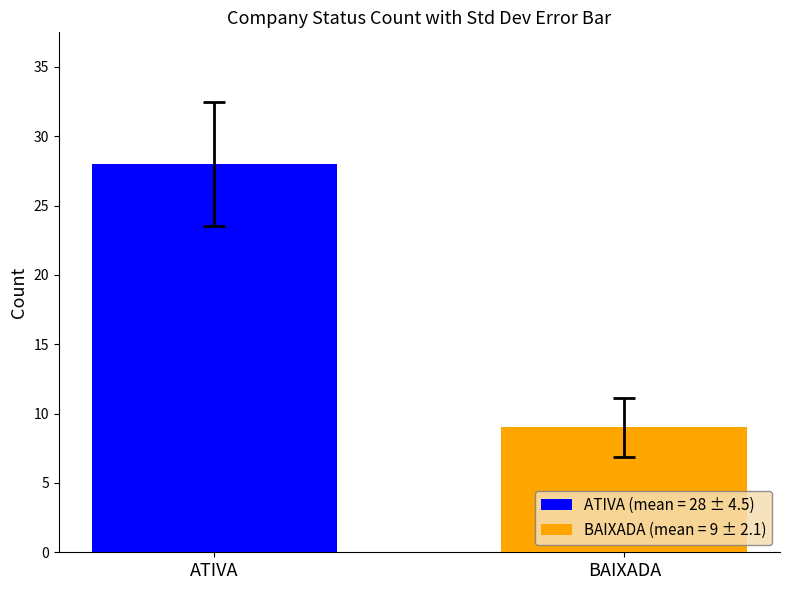

List the series in order of their overall mean, highest first.

ATIVA (mean = 28 ± 4.5), BAIXADA (mean = 9 ± 2.1)